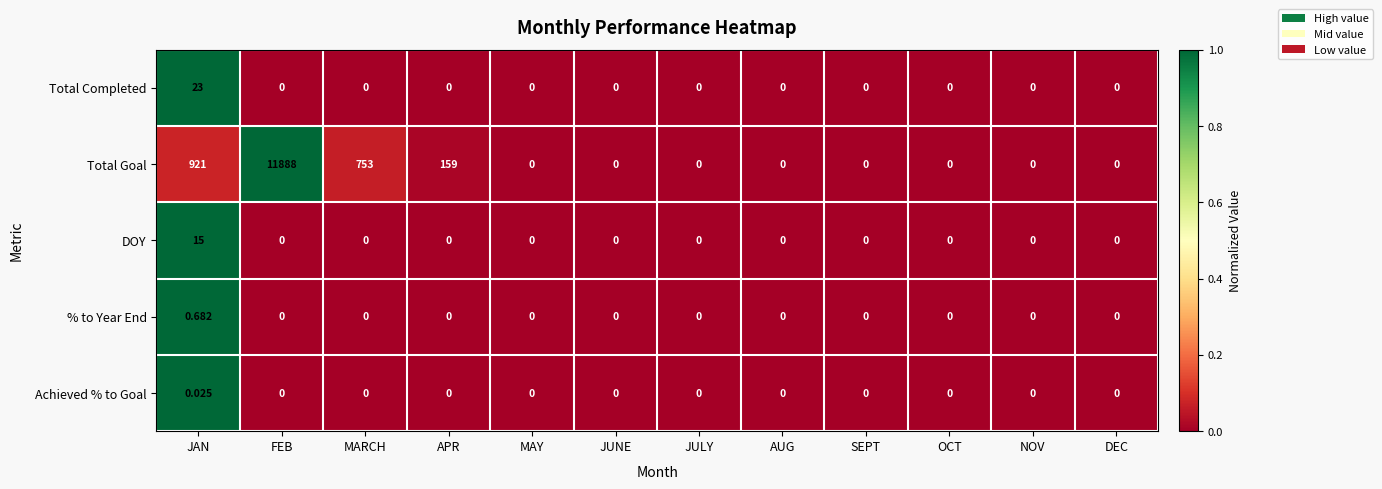

At which category is the sum across all series the highest?

FEB